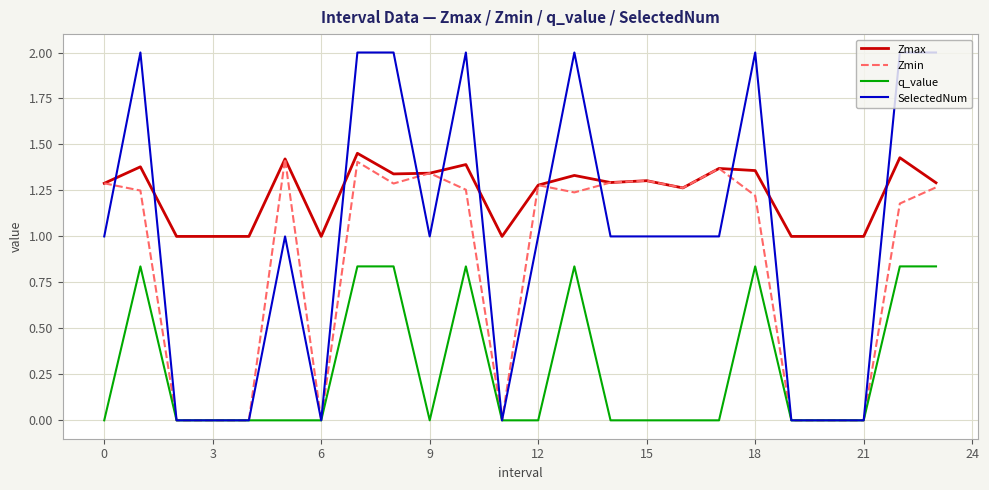

Which series has the largest total across all categories?

Zmax